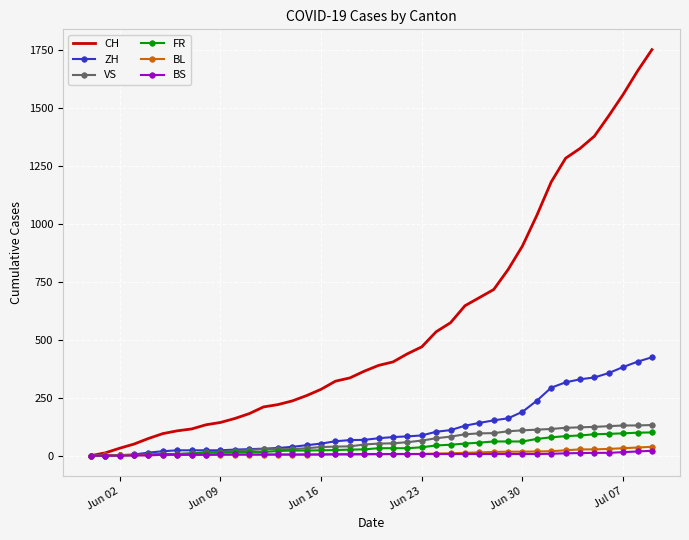

Which series has the largest total across all categories?

CH